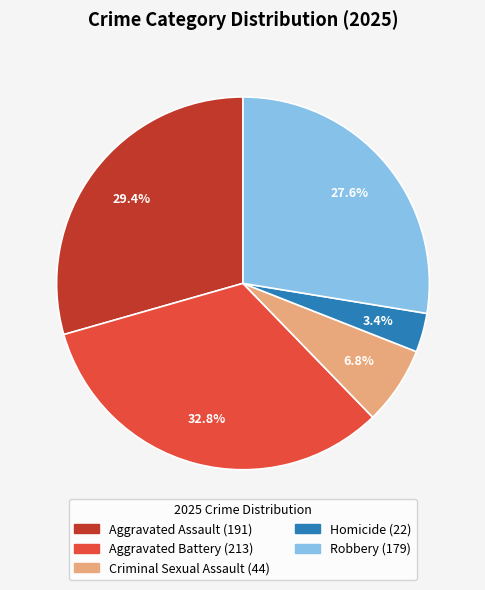

Between Aggravated Assault and Homicide, which is larger?

Aggravated Assault